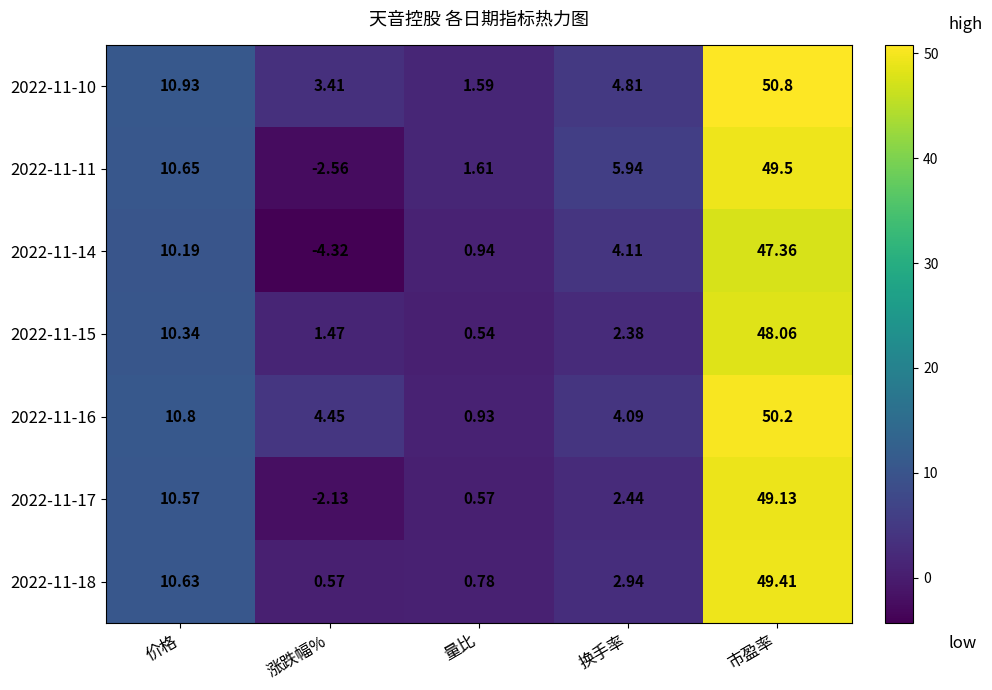

What is the greatest value displayed?

50.8